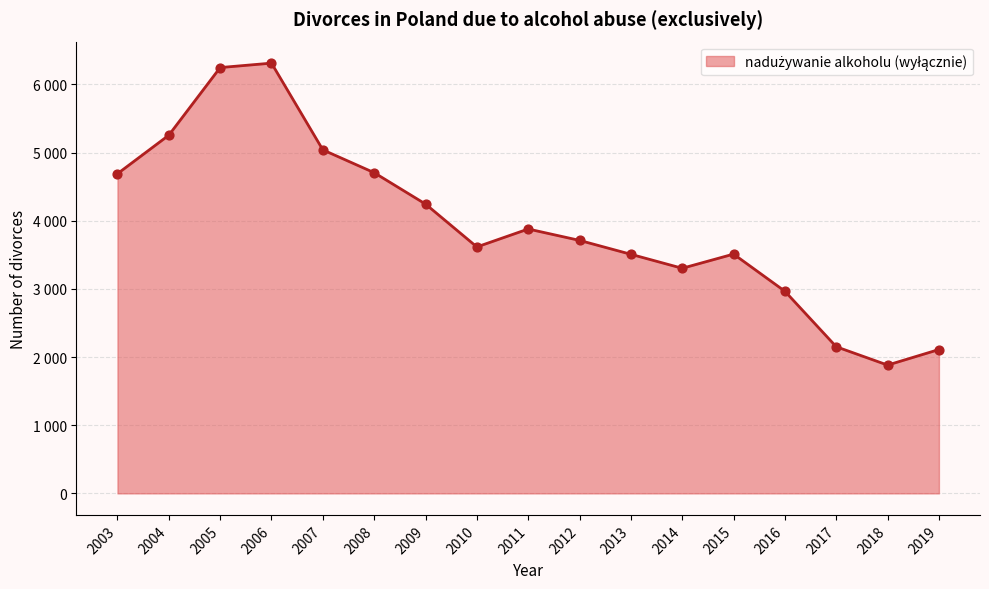

Is this an area chart (filled region under the line)?

Yes